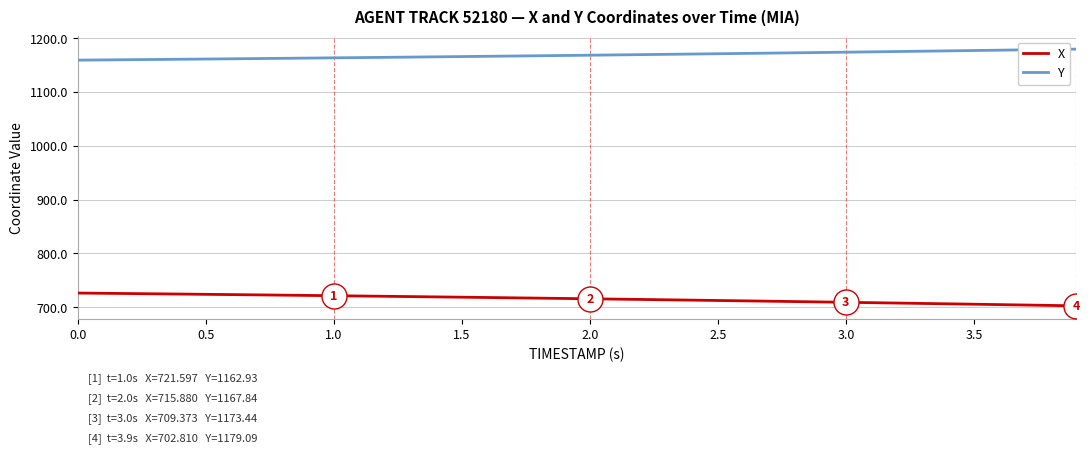

What is the maximum value for Y?

1179.1